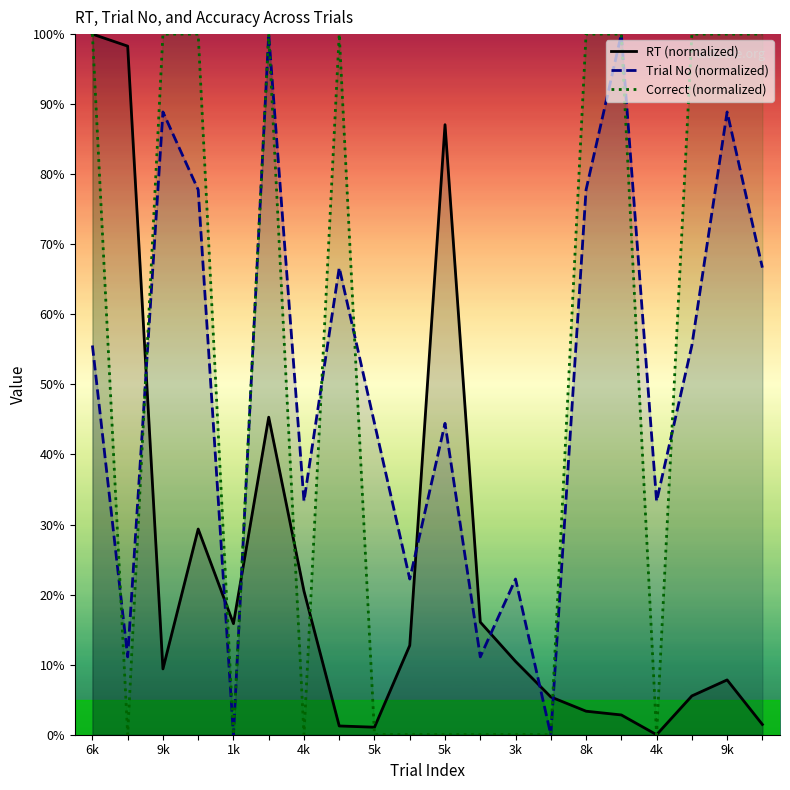

How many lines are shown in the chart?

3